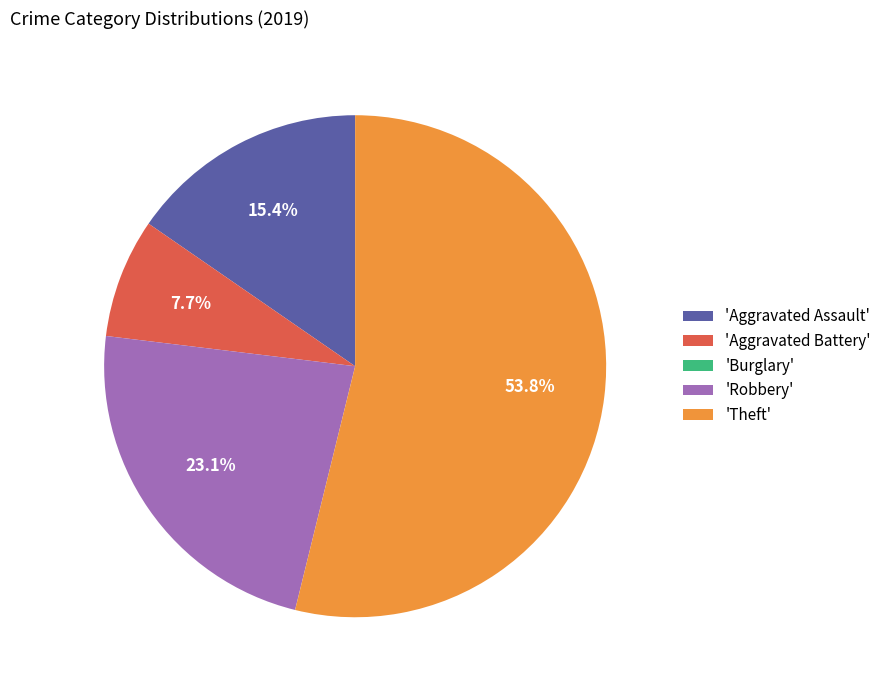

Combined, what portion of the pie is 'Aggravated Assault' and 'Aggravated Battery'?

23.1%